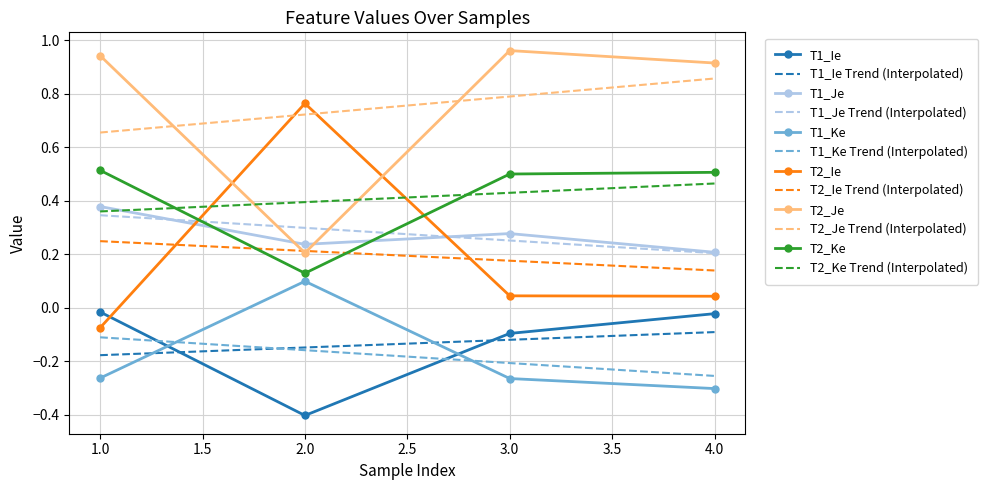

In T2_Ke, how many points are lower than both neighbors (excluding endpoints)?

1